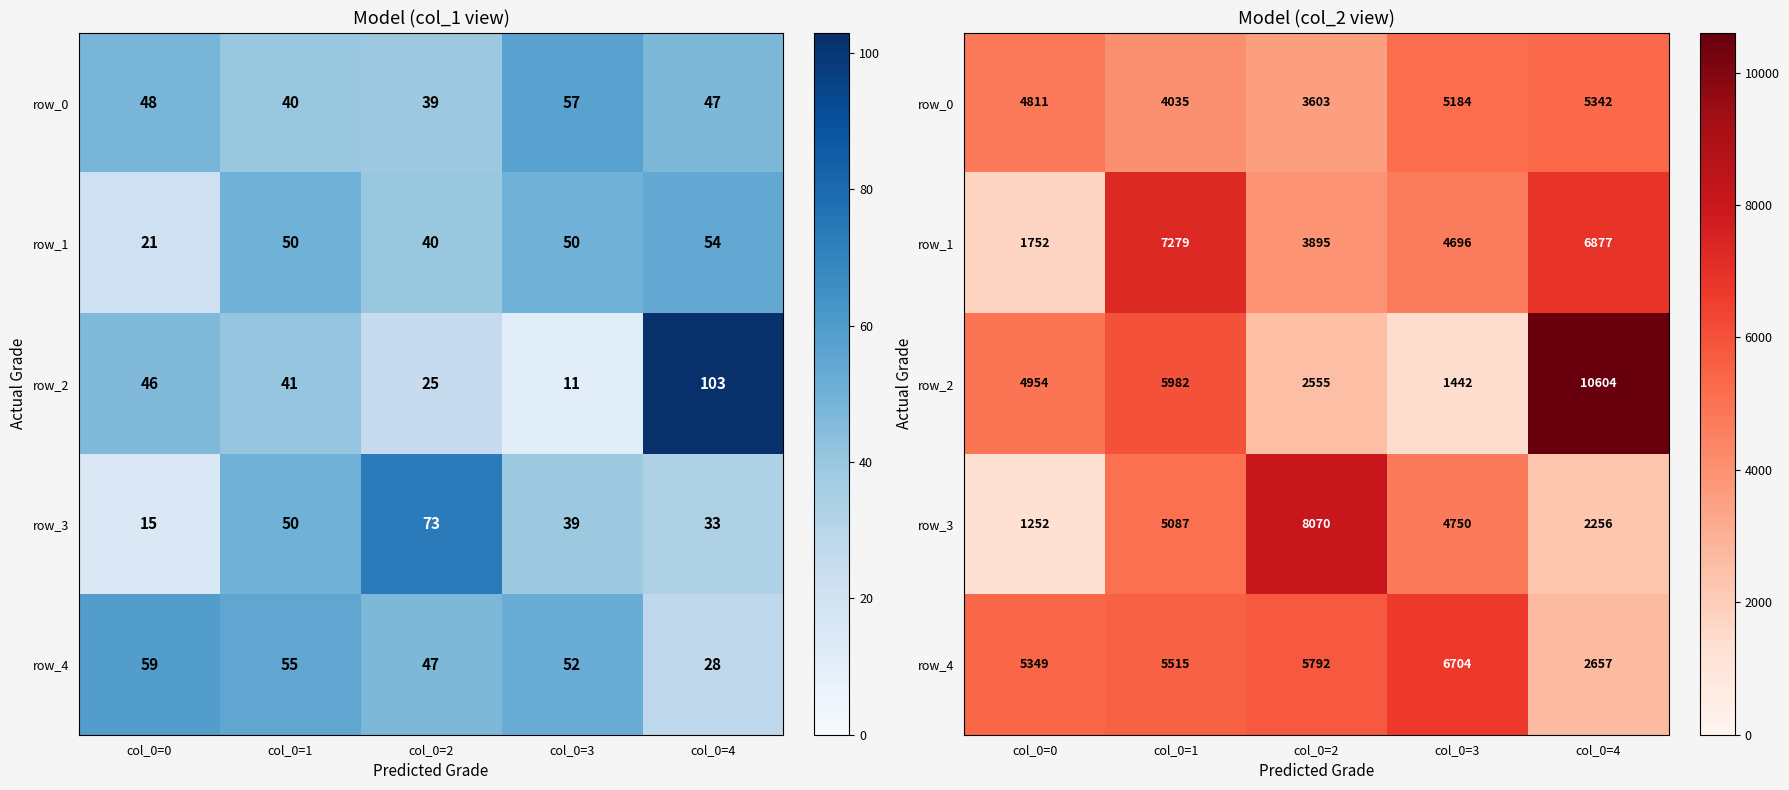

Rank the categories by row_3 value from highest to lowest.

col_0=2, col_0=1, col_0=3, col_0=4, col_0=0